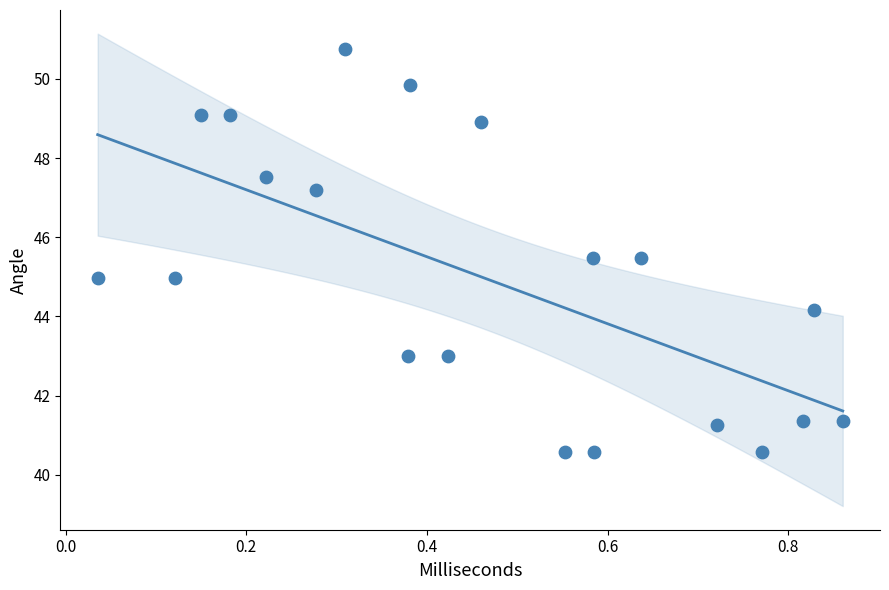

What is the range of Y values (max minus min)?

10.2